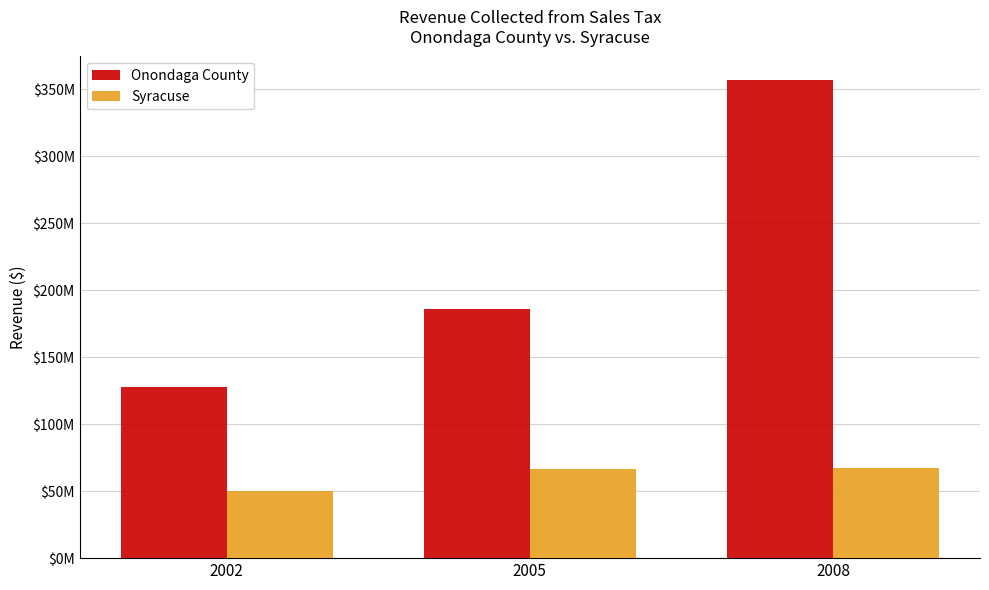

What are all the series names shown in the legend?

Onondaga County, Syracuse